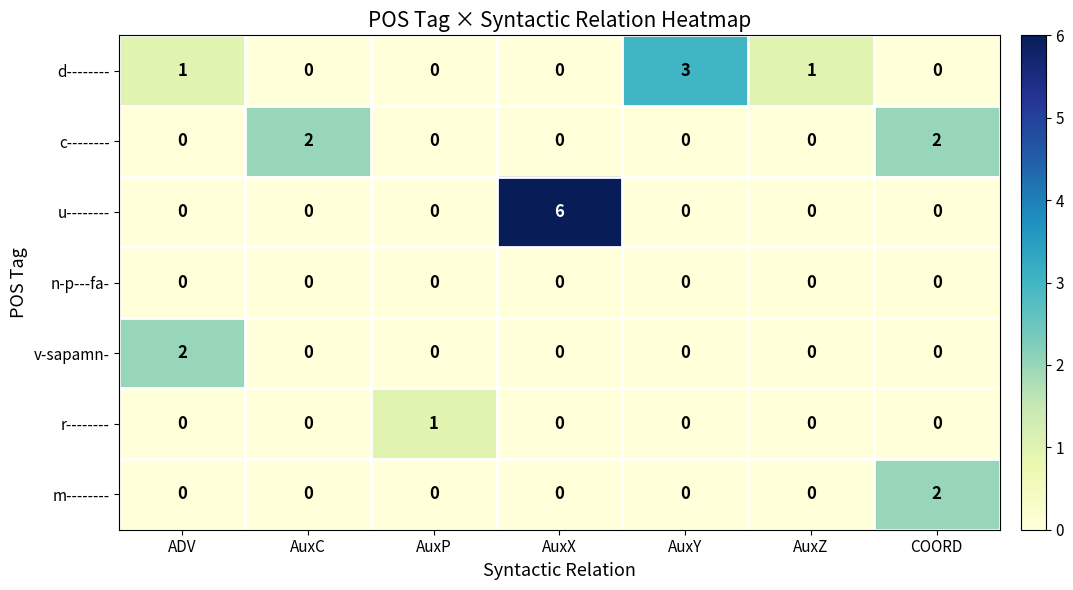

How many v-sapamn- values are between 0 and 1?

6